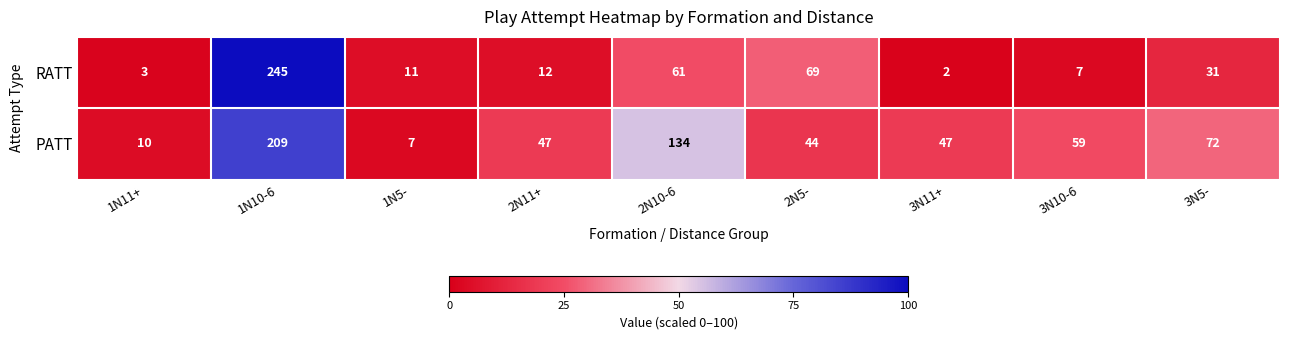

What is the smallest value displayed?

2